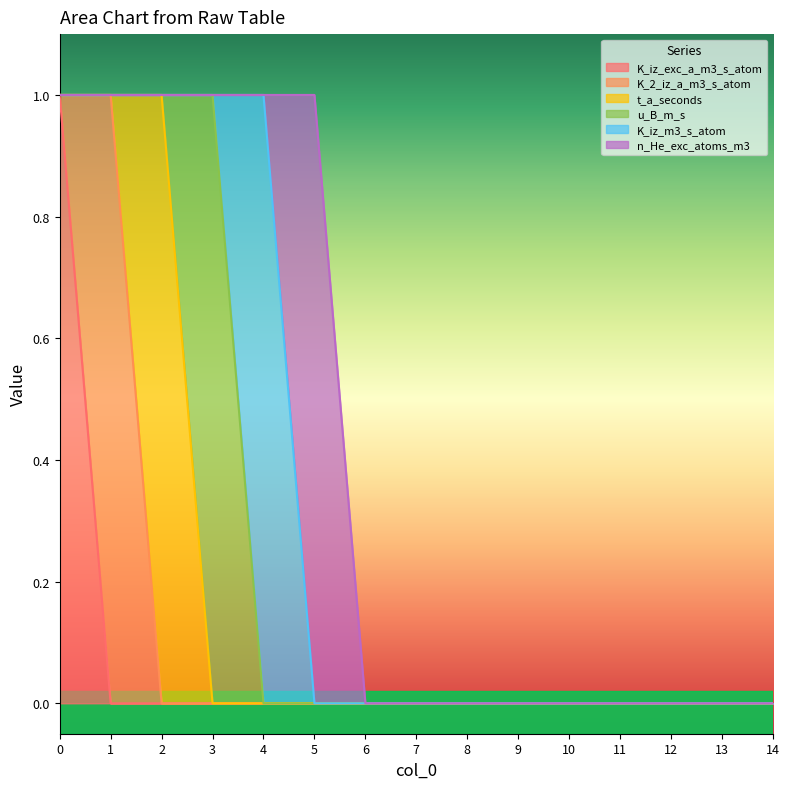

How many interior local peaks does the u_B_m_s series have?

1